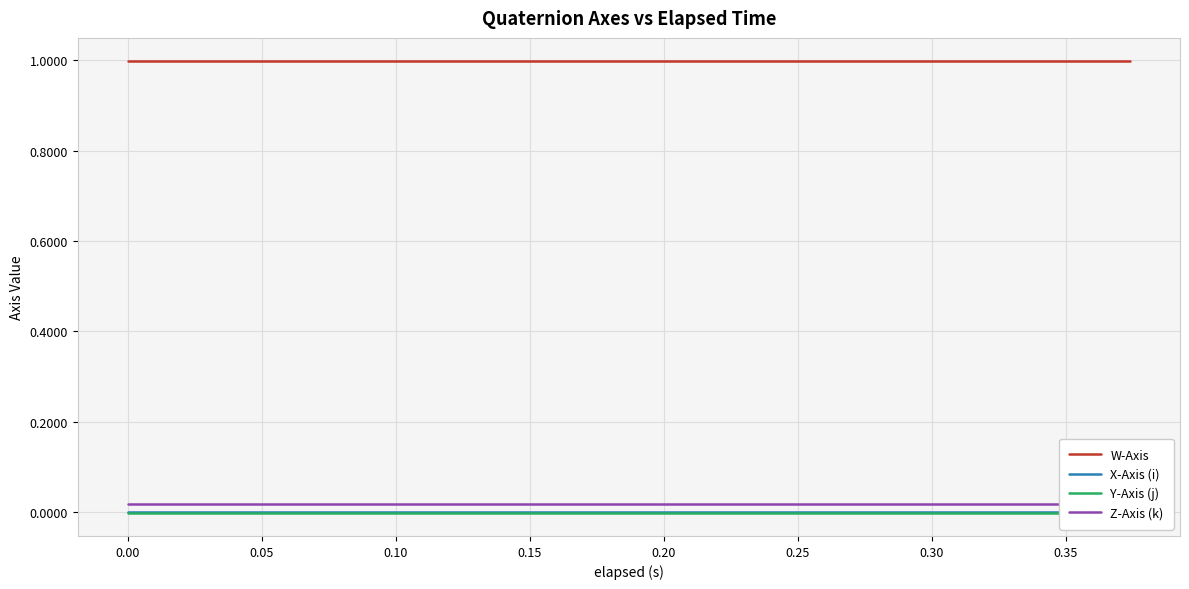

The X-Axis (i) series shows 0.0 at 0.10. True or false?

False